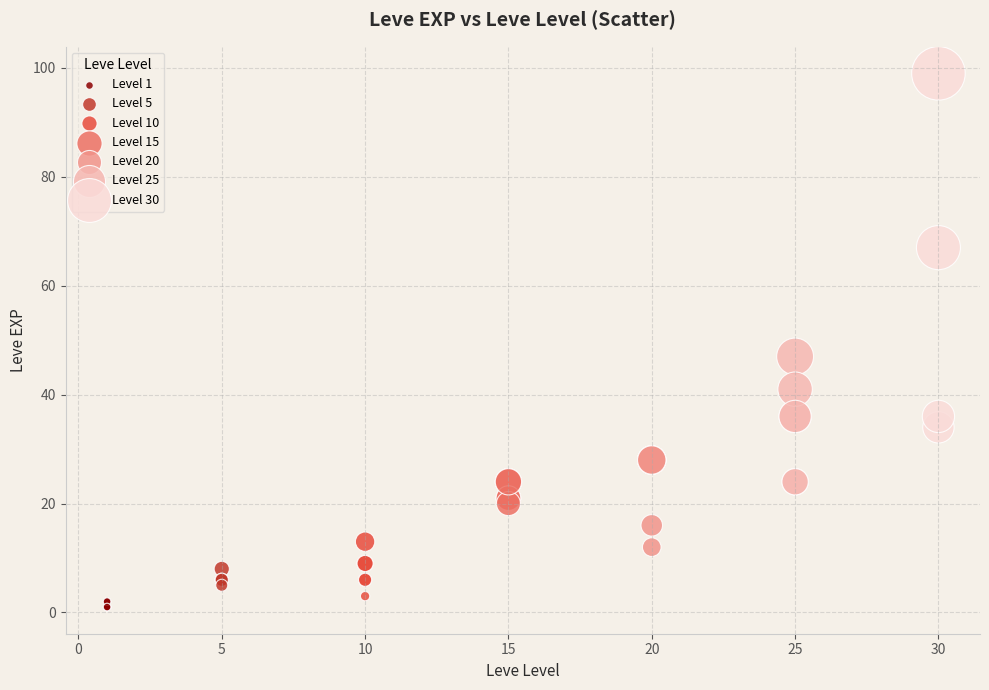

Which series contains the highest Y value?

Level 30